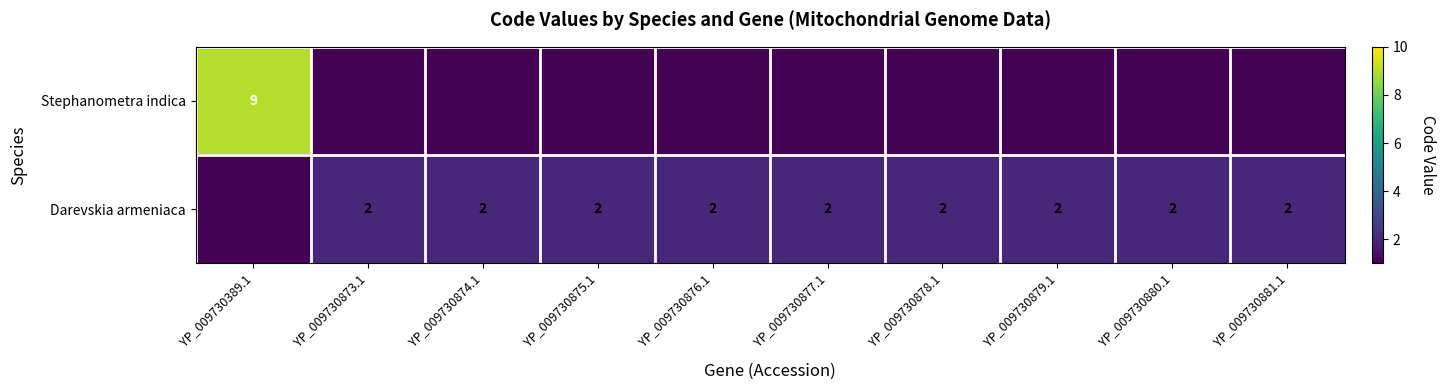

The Darevskia armeniaca series shows 2 at YP_009730876.1. True or false?

True